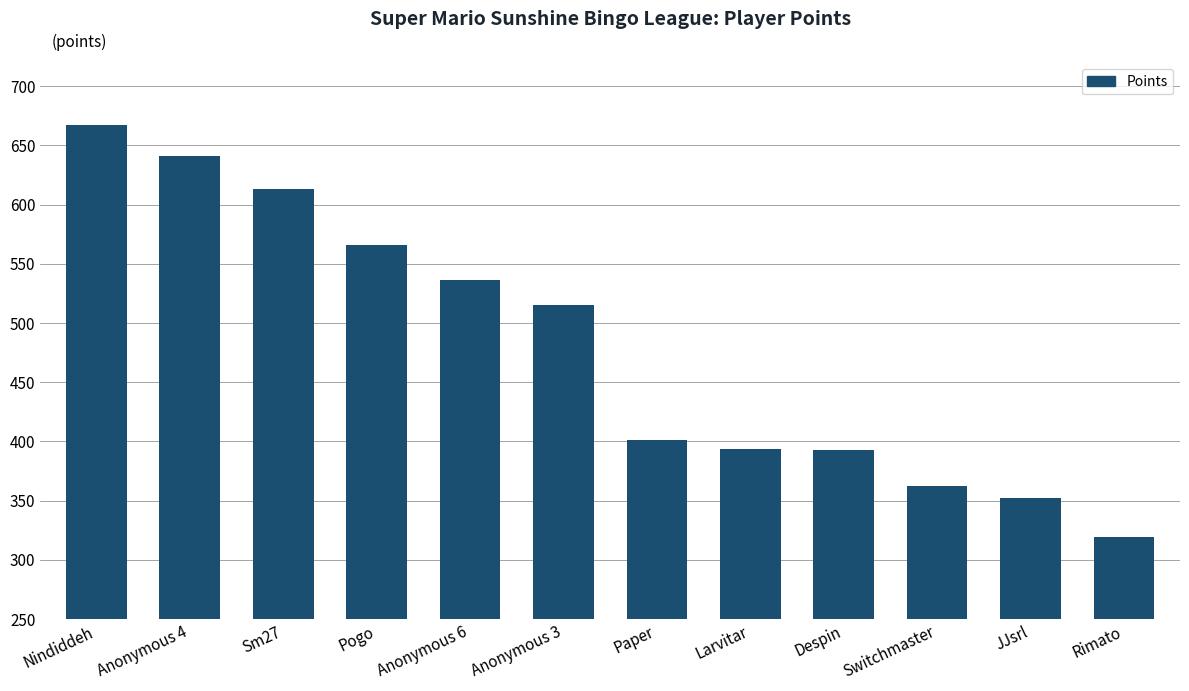

What is the difference between the maximum and minimum values?

348